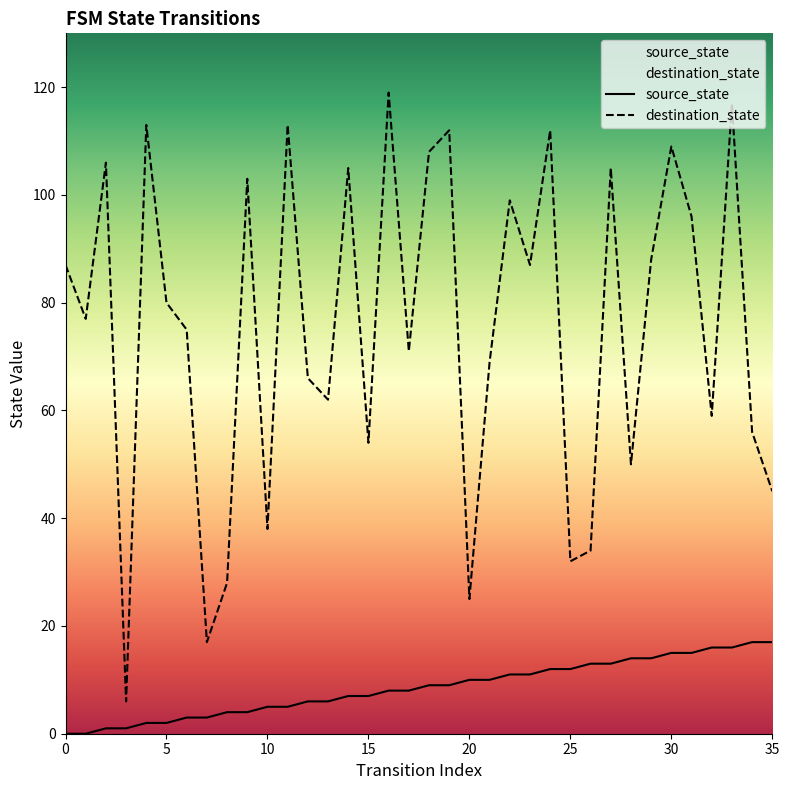

Rank the series by their maximum value, from lowest to highest.

source_state, destination_state